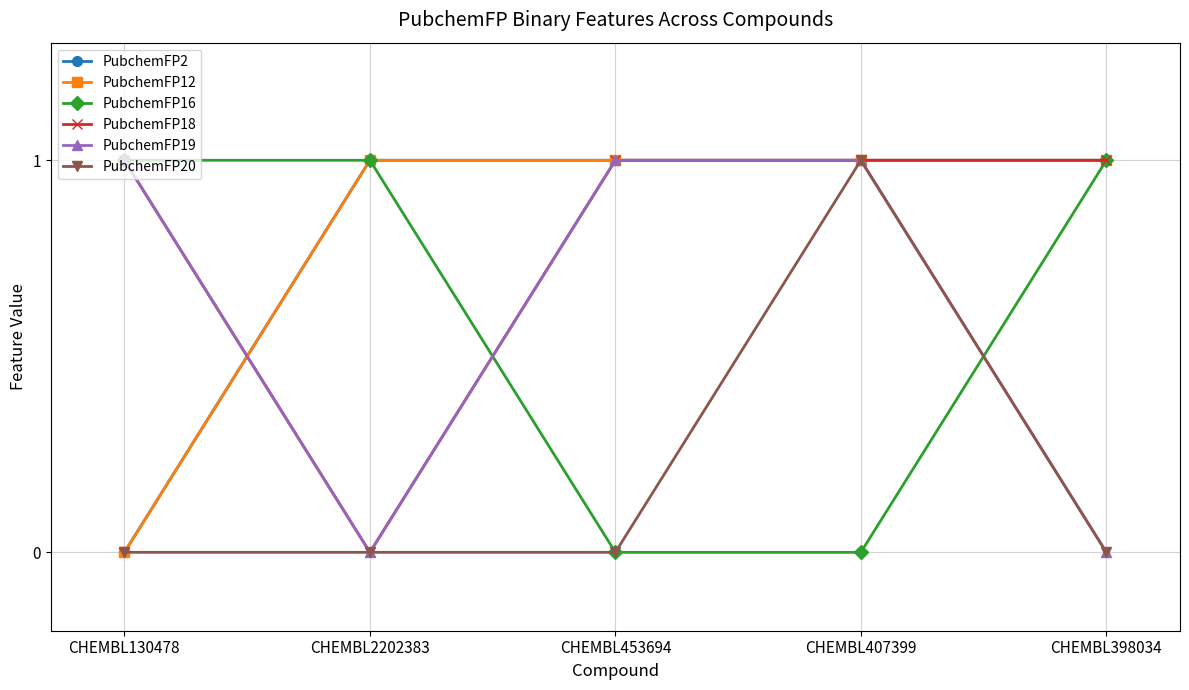

How many times do PubchemFP19 and PubchemFP16 cross each other?

2